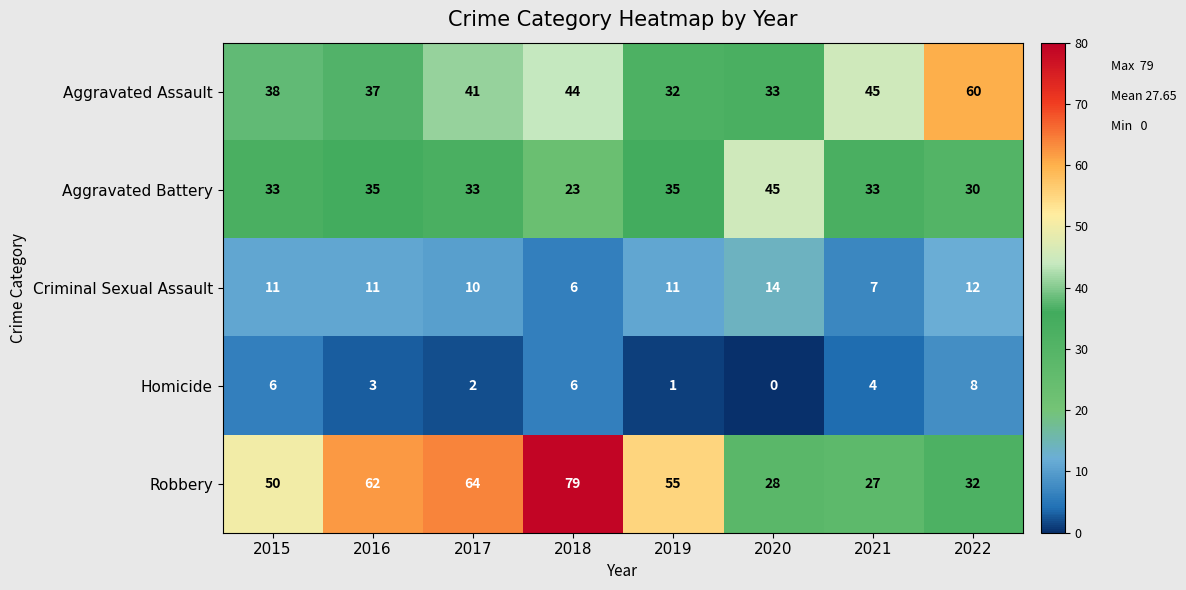

What is the maximum value shown in the chart?

79